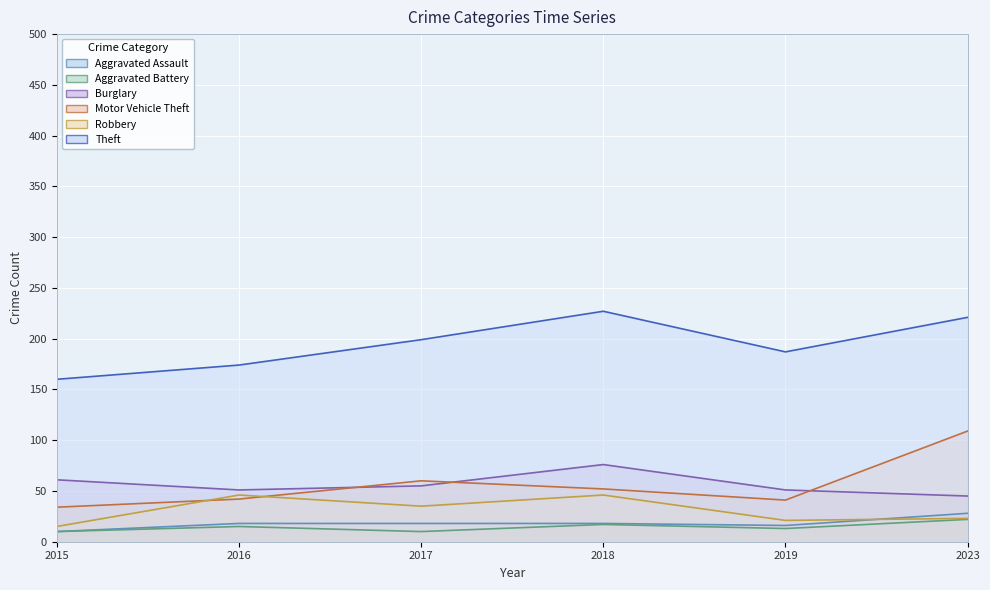

True or false: Theft has more than 1 points higher than both neighbors.

False